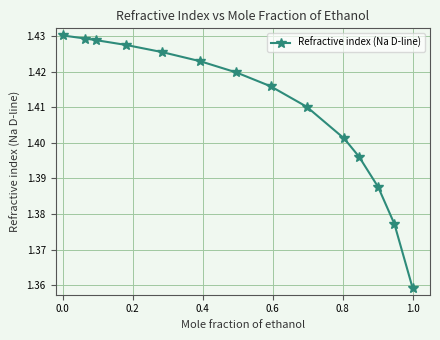

How many values are between 1 and 2?

14